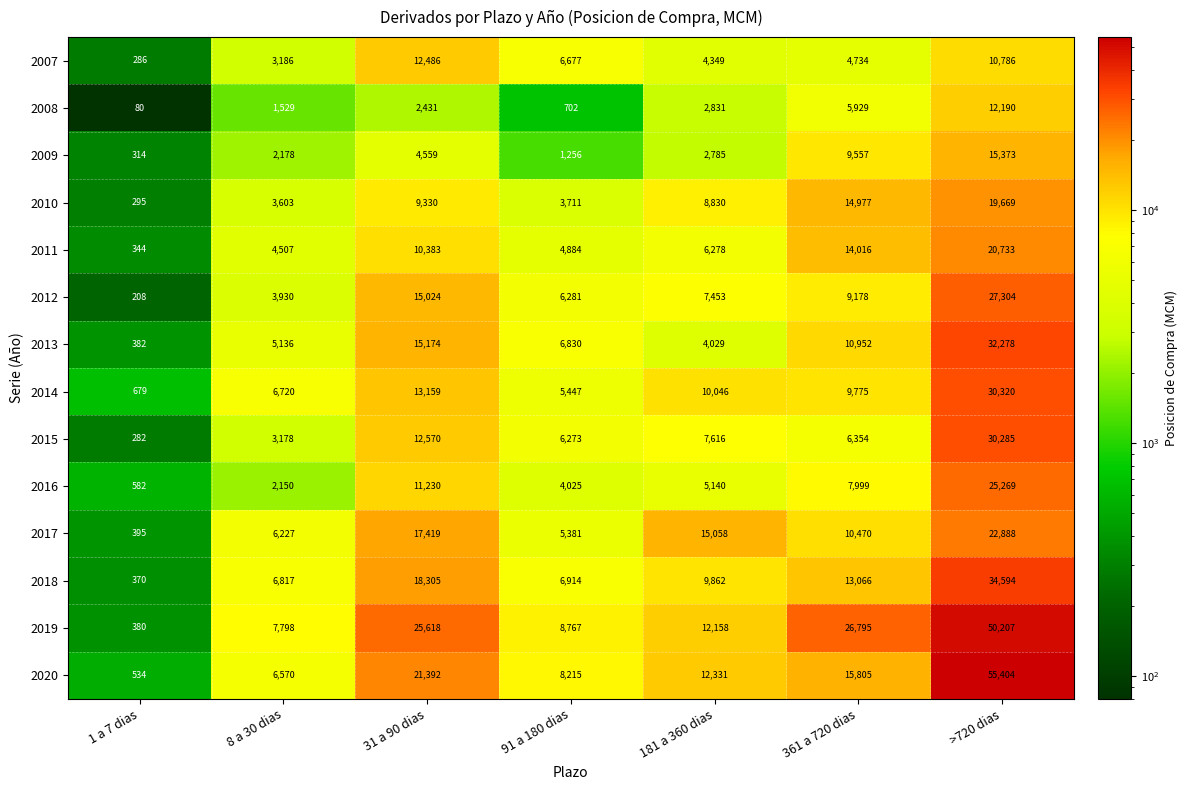

What is the difference between the 2020 values at 1 a 7 dias and 31 a 90 dias?

20858